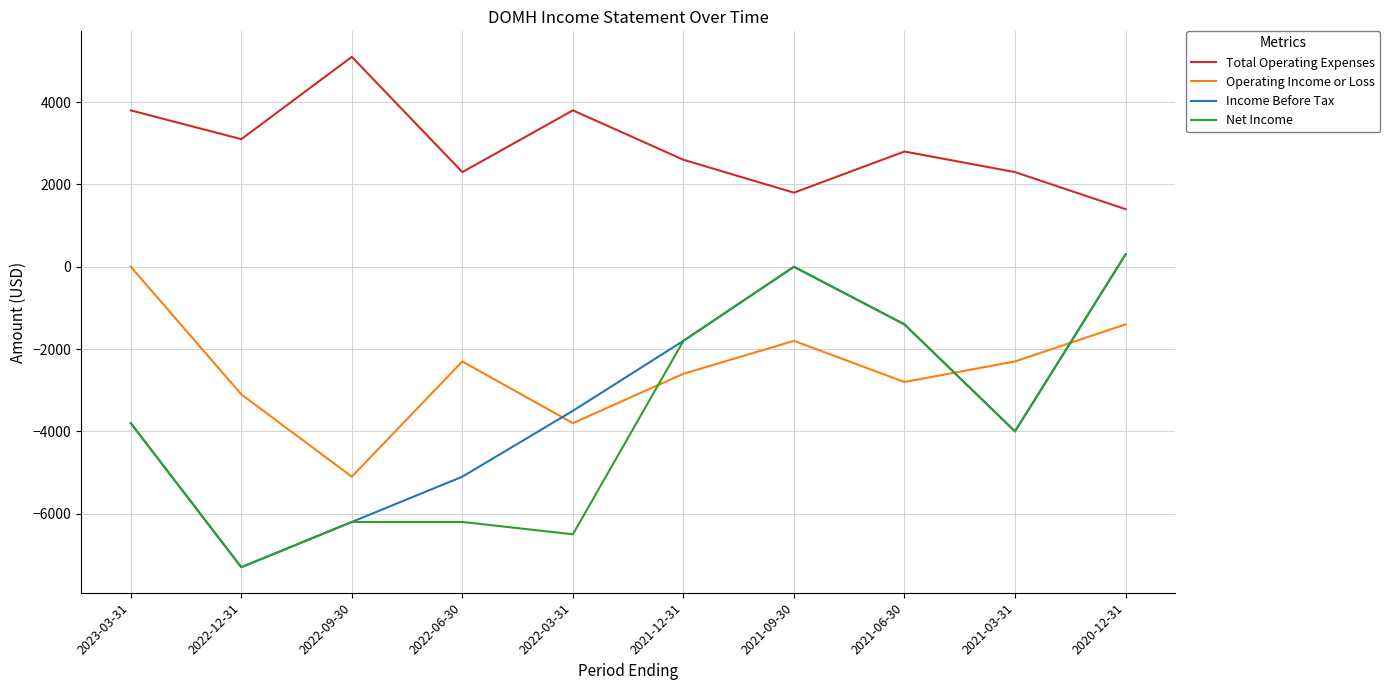

How many lines are shown in the chart?

4